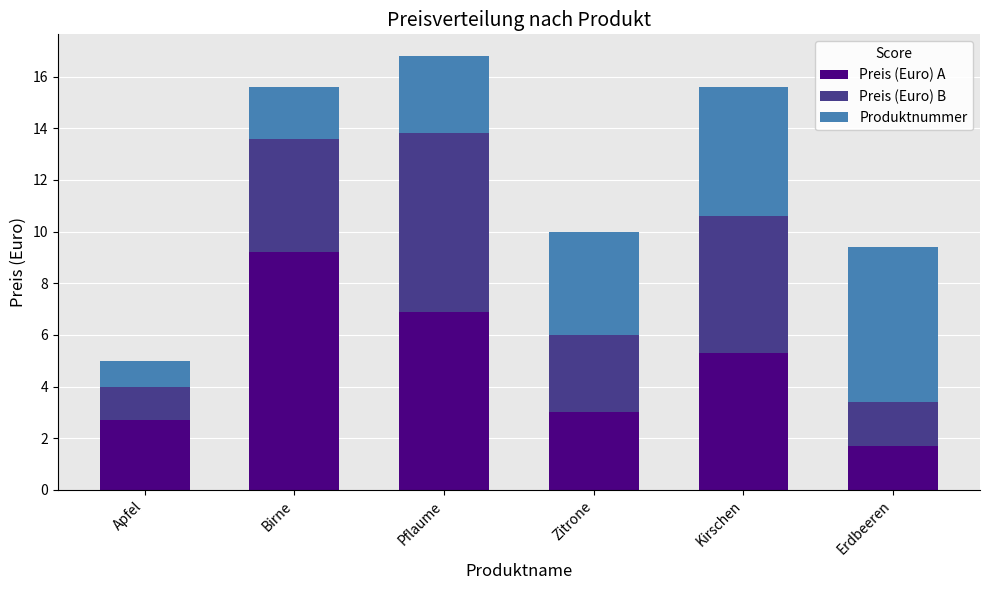

True or false: Preis (Euro) A has a value of 0.4 at Erdbeeren.

False